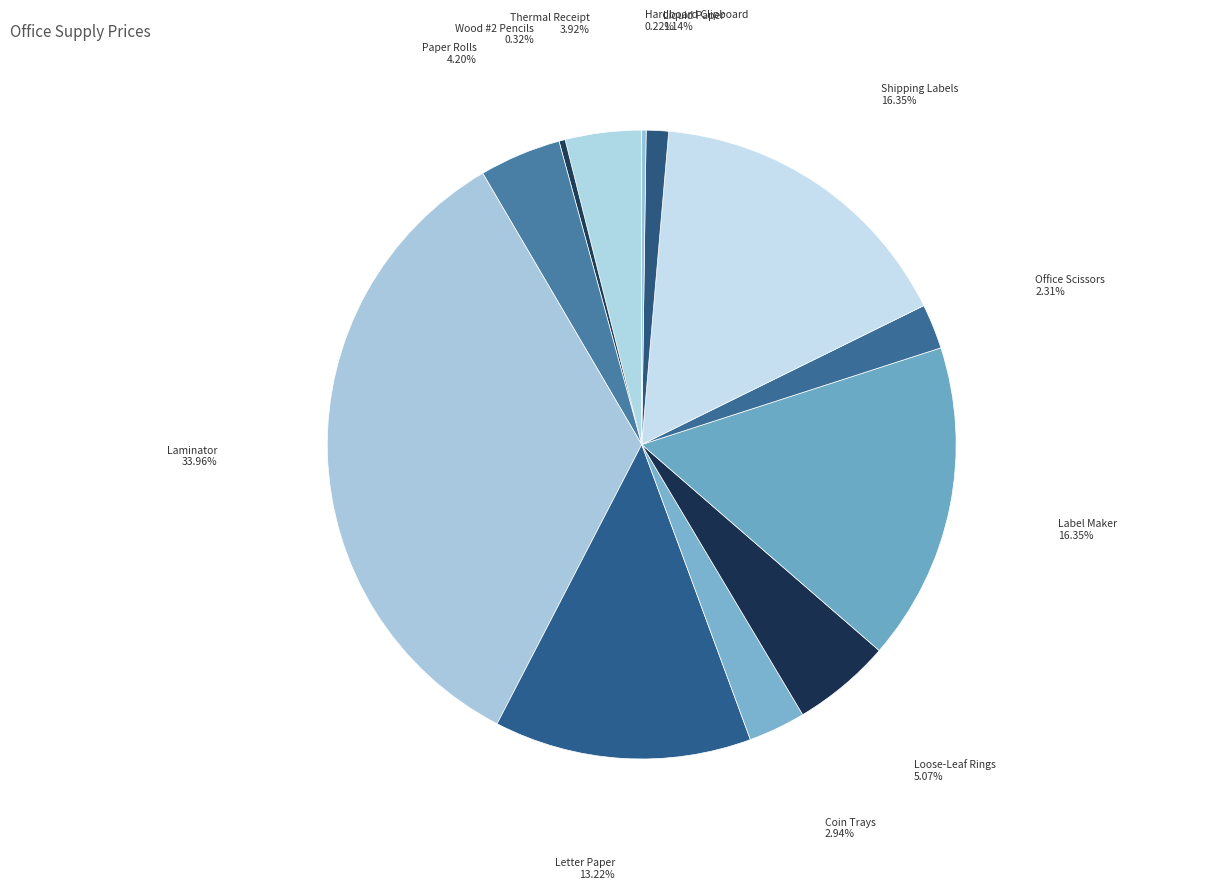

To the nearest percent, what portion does Coin Trays represent?

3%